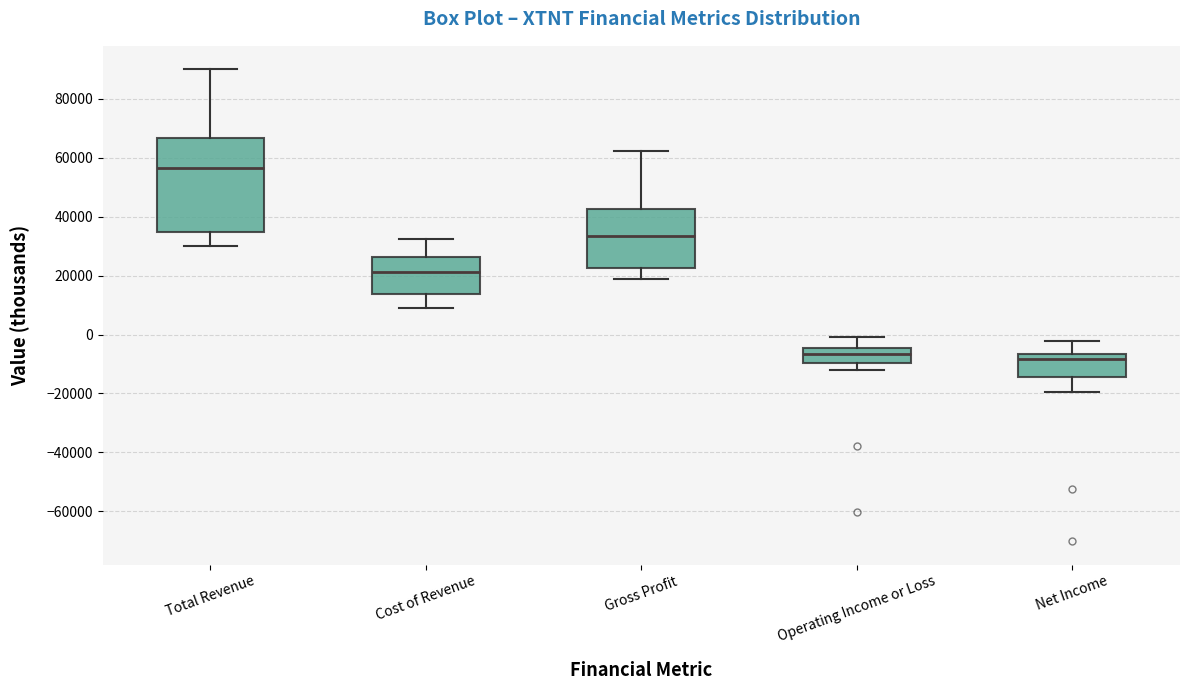

Reading left to right, transcribe this box plot: for each box, give where its median line is, the range the box spans, and where its two whiskers end, as read against the y-axis. The values are not printed on the chart, so give them approximately, as read against the axis.

Total Revenue: median 56000, box 34000 to 66000, whiskers 30000 to 90000
Cost of Revenue: median 22000, box 14000 to 26000, whiskers 10000 to 32000
Gross Profit: median 34000, box 22000 to 42000, whiskers 18000 to 62000
Operating Income or Loss: median -6000, box -10000 to -4000, whiskers -12000 to 0
Net Income: median -8000, box -14000 to -6000, whiskers -20000 to -2000